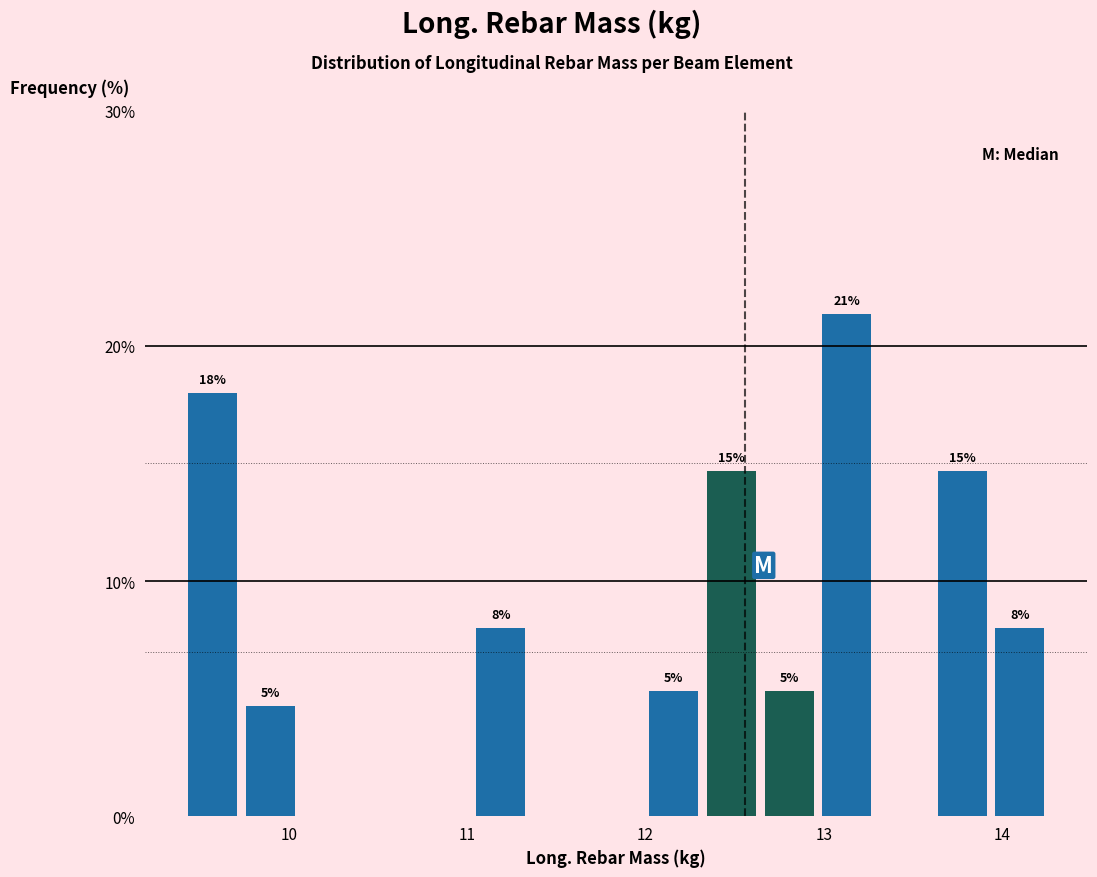

Around what value on the x-axis is the tallest bar? Give the approximate position of its centre, as read against the axis.

13.1